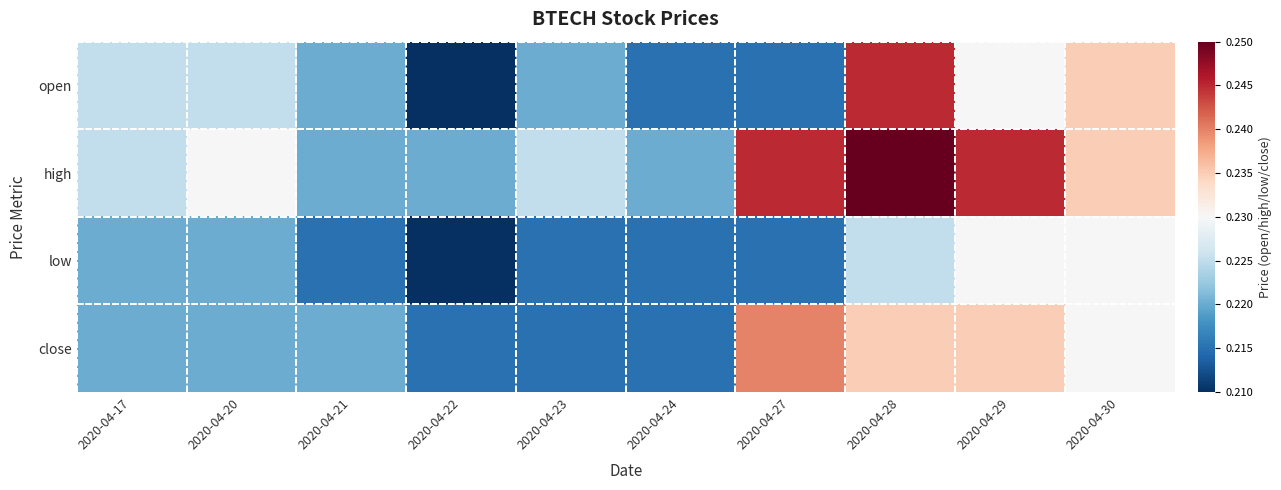

What is the total value across all series at 2020-04-24?

0.9